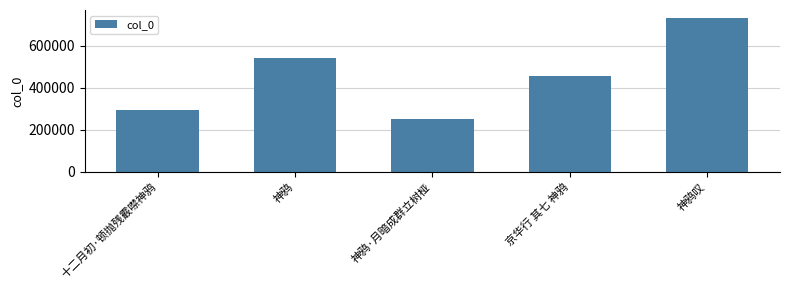

Between 神鸦 and 十二月初·顿抛残霰噤神鸦, which is larger?

神鸦